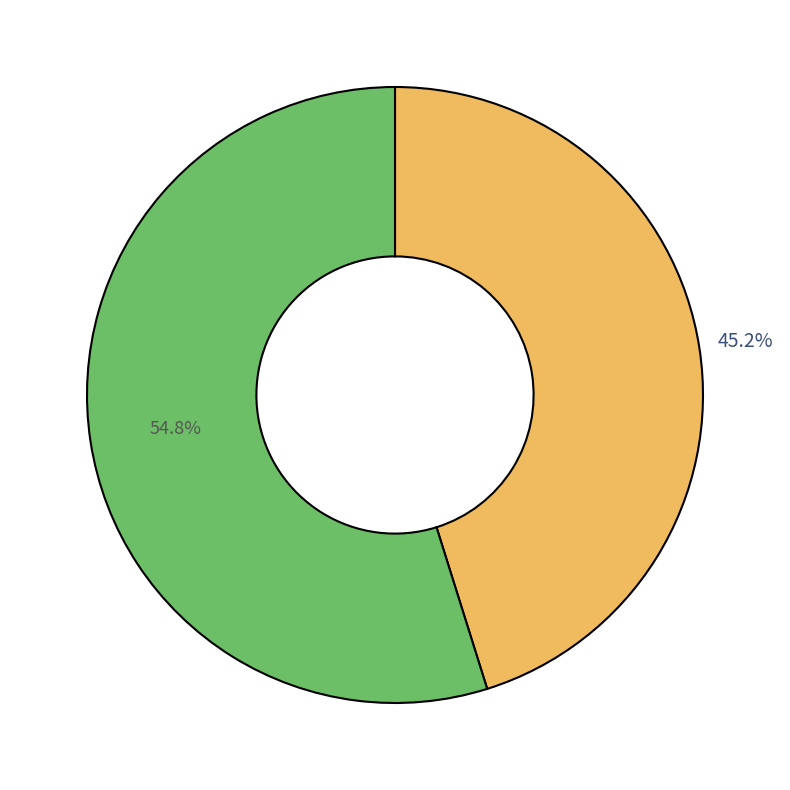

Is there any slice that represents more than half of the pie?

Yes